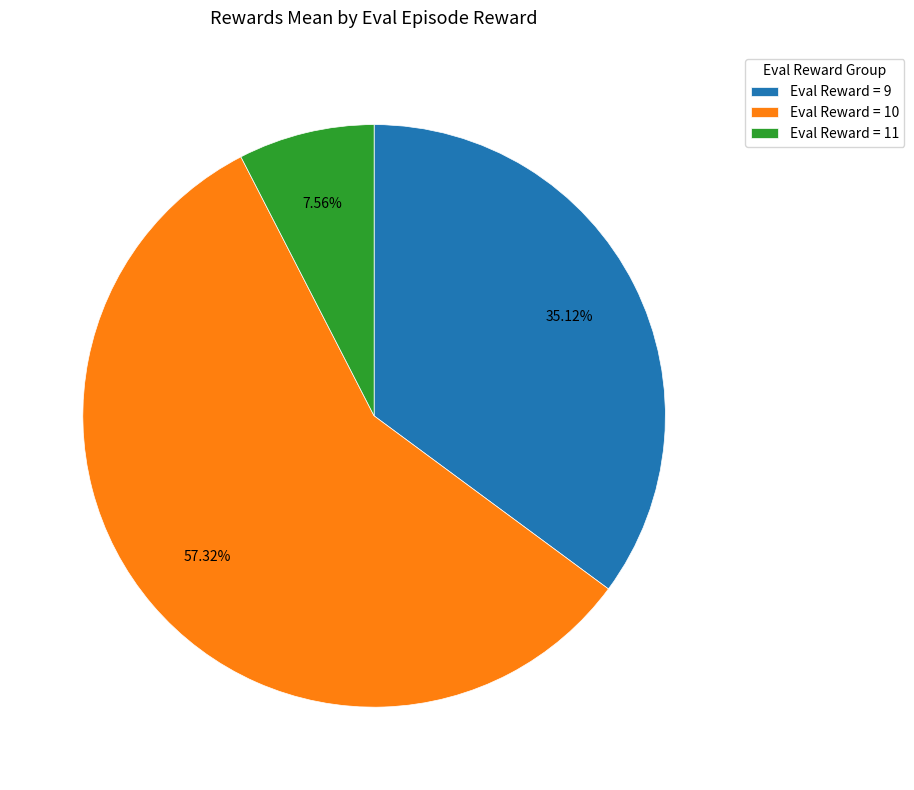

Rank the categories by value from highest to lowest.

Eval Reward = 10, Eval Reward = 9, Eval Reward = 11